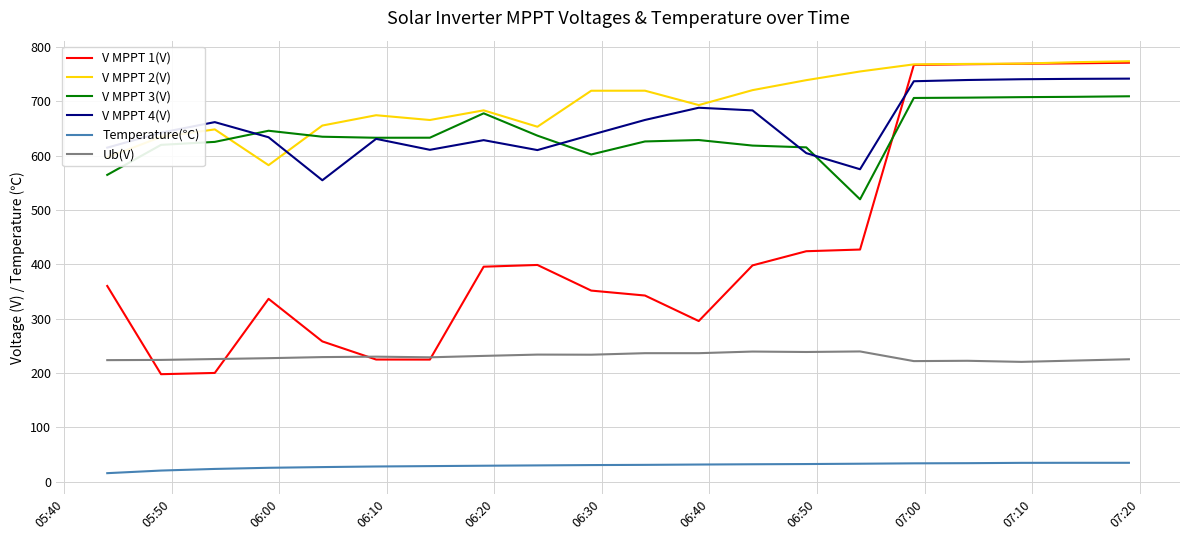

True or false: Ub(V) has more than 0 points higher than both neighbors.

True